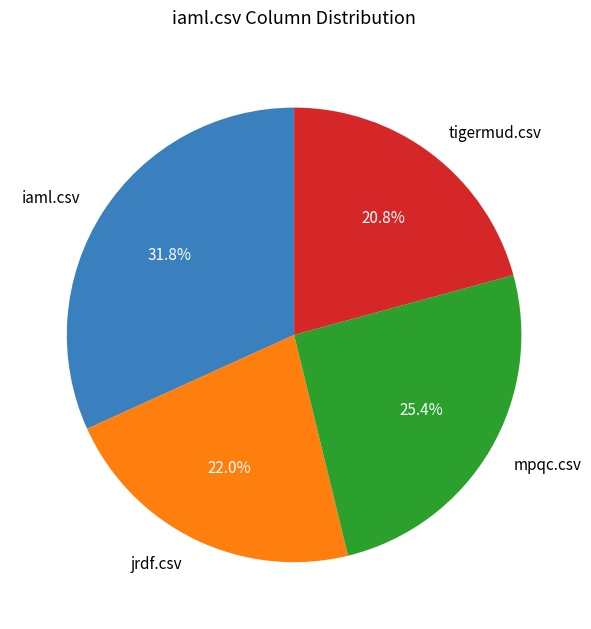

To the nearest percent, what is the difference between the jrdf.csv and mpqc.csv slice percentages?

3%